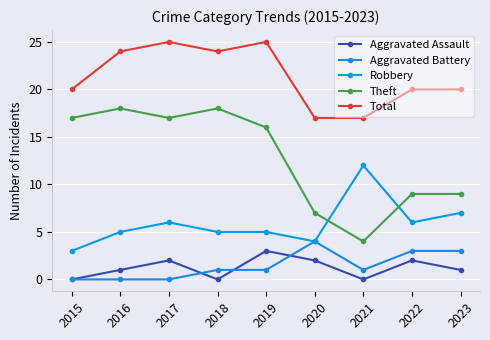

How many interior local valleys does the Aggravated Assault series have?

2